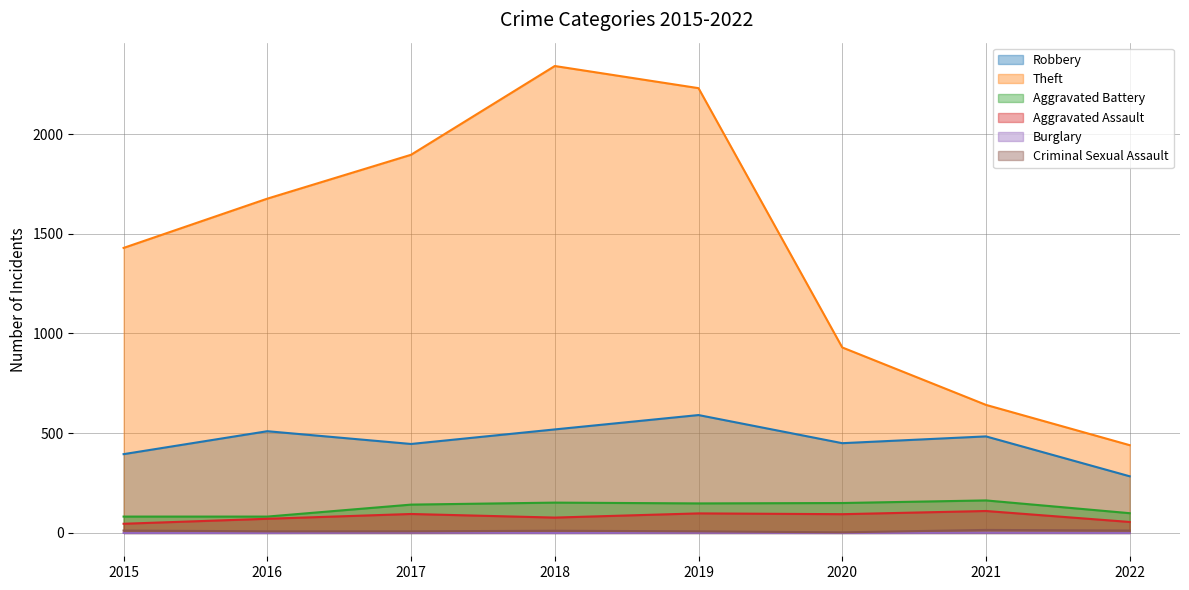

Reading left to right, what are all the values shown in this chart?

Robbery: 395	510	446	519	591	450	484	284
Theft: 1429	1676	1896	2341	2230	930	642	440
Aggravated Battery: 82	82	142	152	148	150	163	99
Aggravated Assault: 46	71	95	77	98	94	110	55
Burglary: 0	0	2	0	1	0	1	0
Criminal Sexual Assault: 12	8	8	11	8	3	15	12